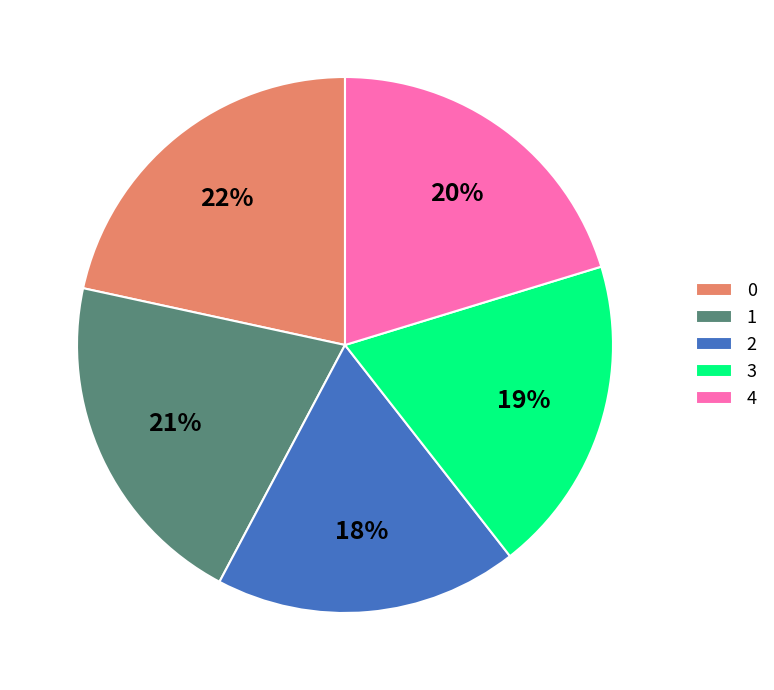

Which has a higher value, 3 or 2?

3